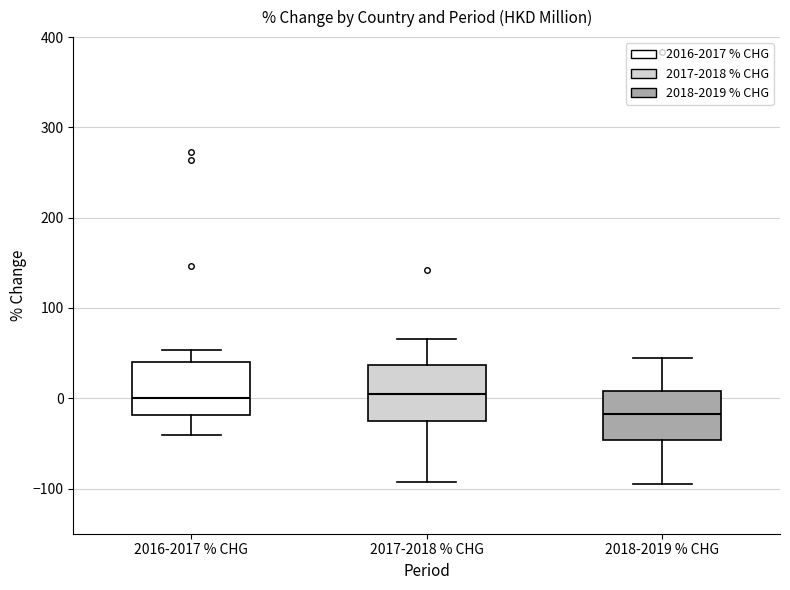

Where does the upper whisker of the box for 2018-2019 % CHG end on the y-axis? The values are not printed on the chart, so give them approximately, as read against the axis.

40